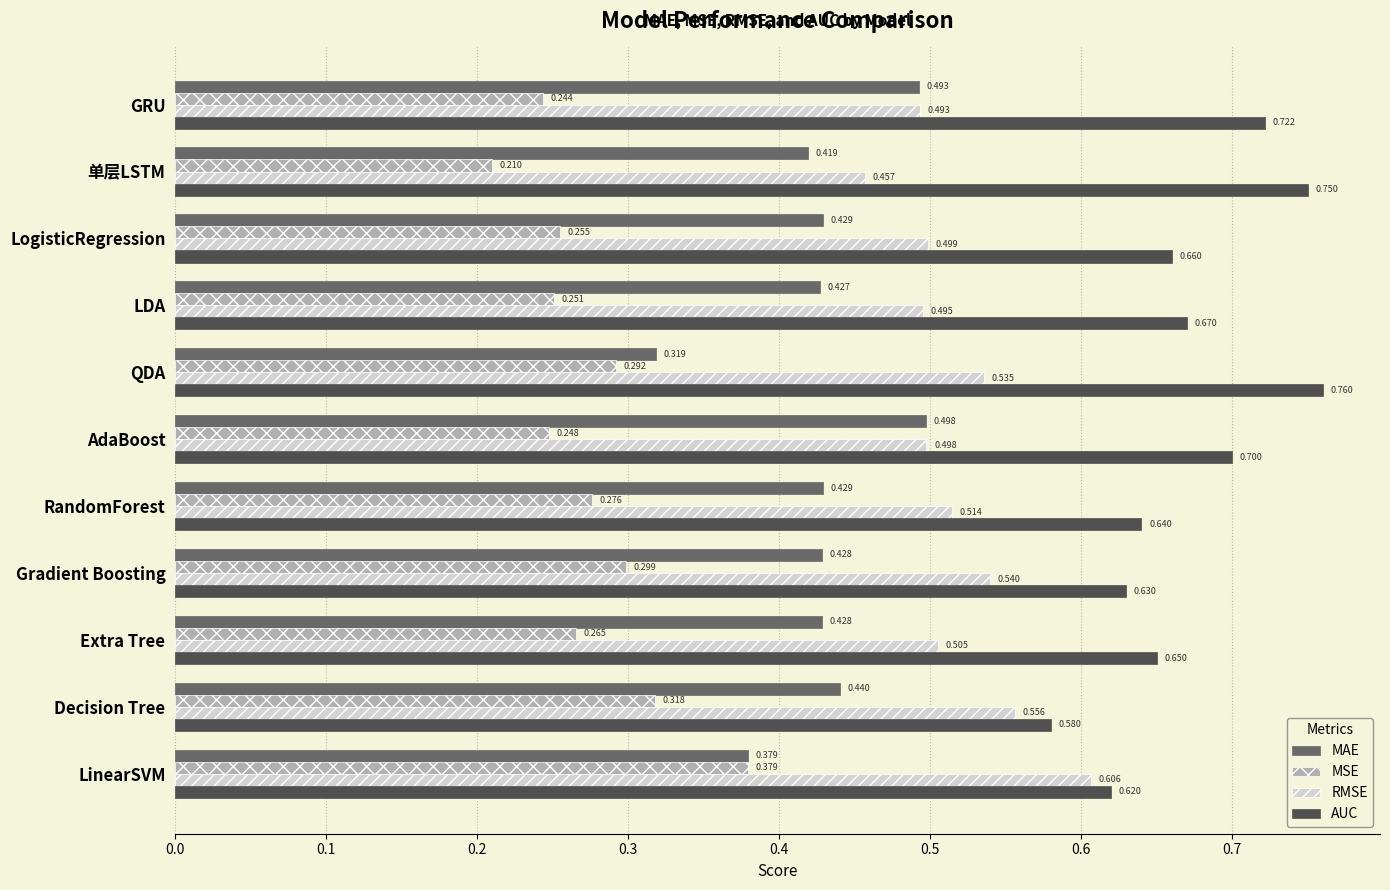

List the series in order of their peak value, lowest first.

MSE, MAE, RMSE, AUC